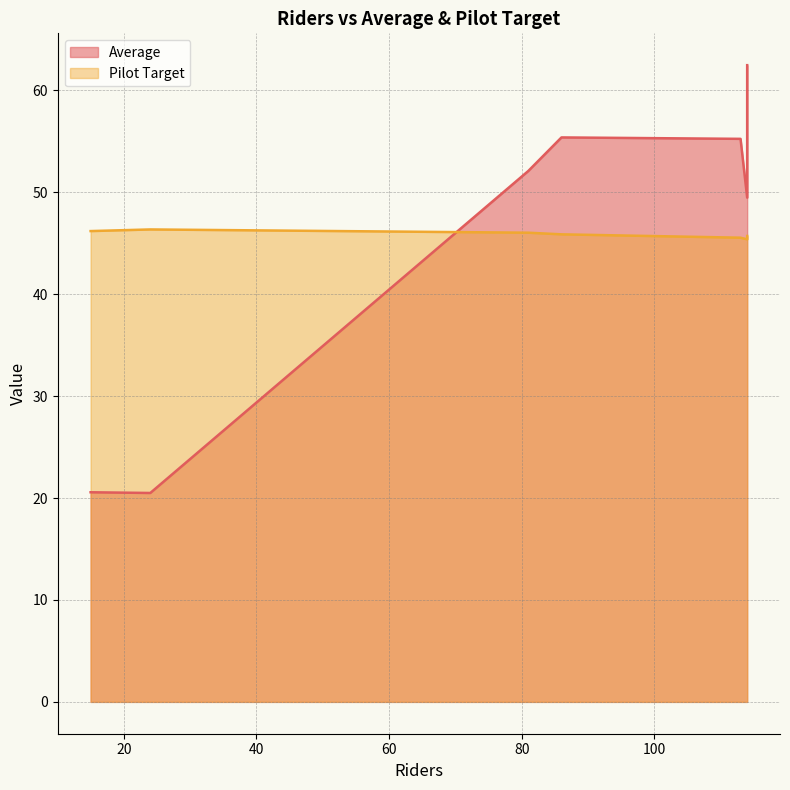

What is the spread (max minus min) of values at Sunday?

25.9